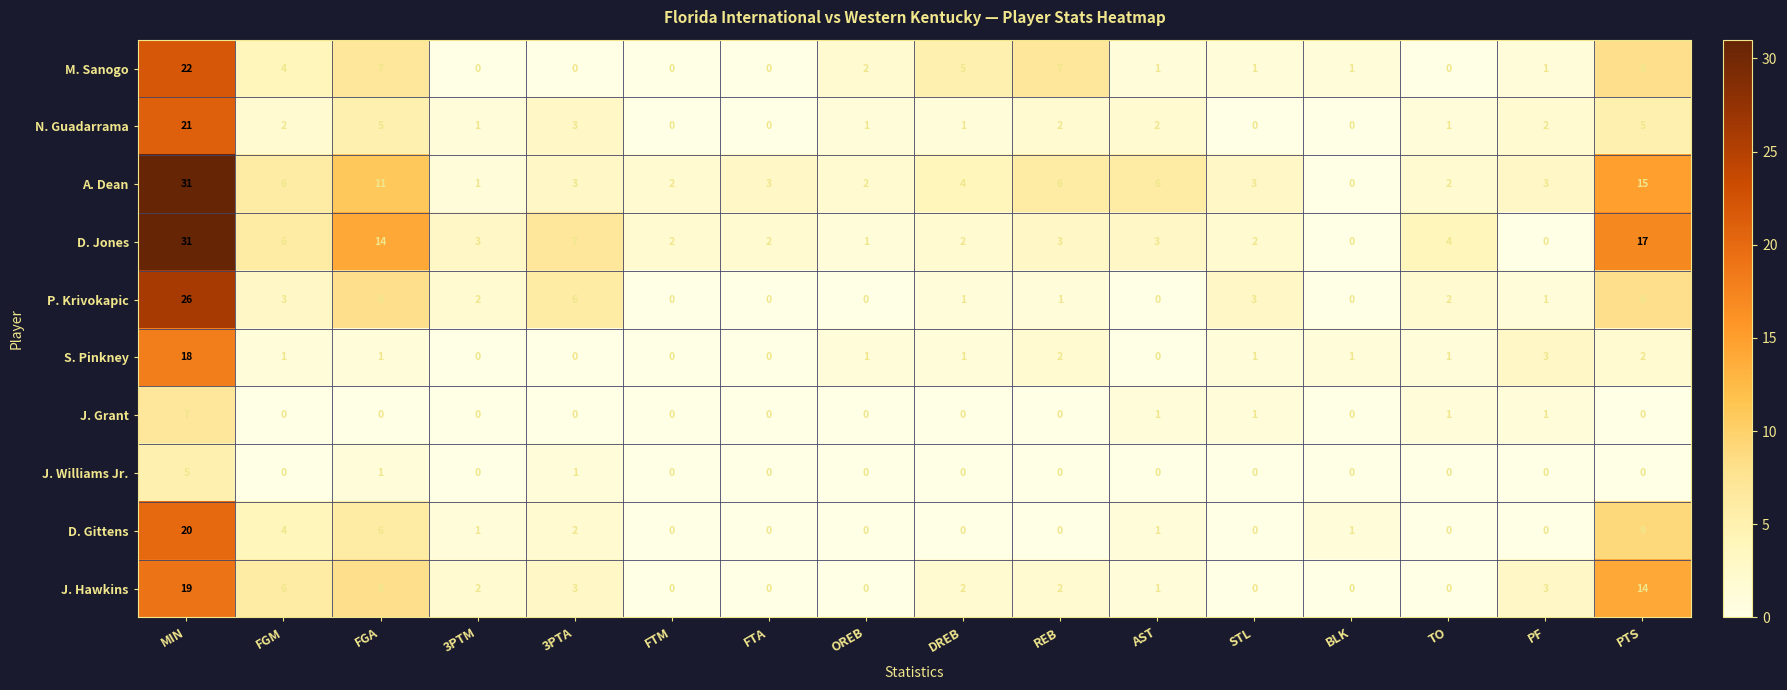

Is it true that D. Jones equals 1 at STL?

False